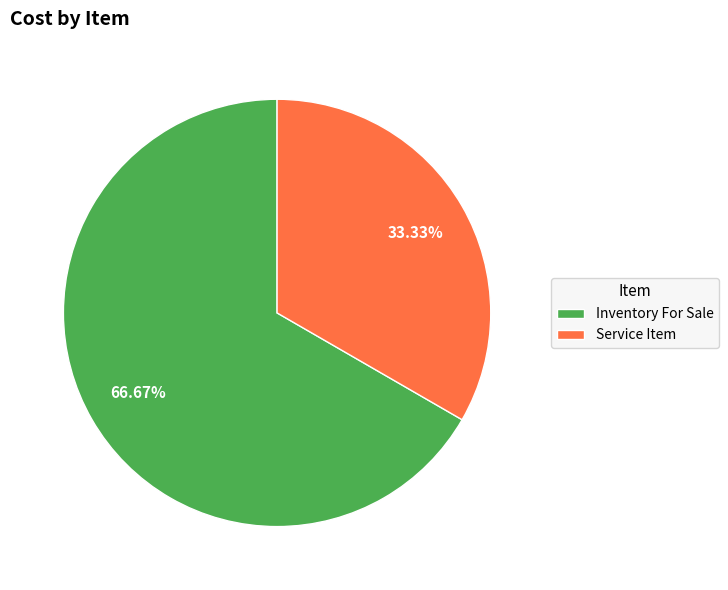

What is the ratio of the value at Inventory For Sale to the value at Service Item?

2.0